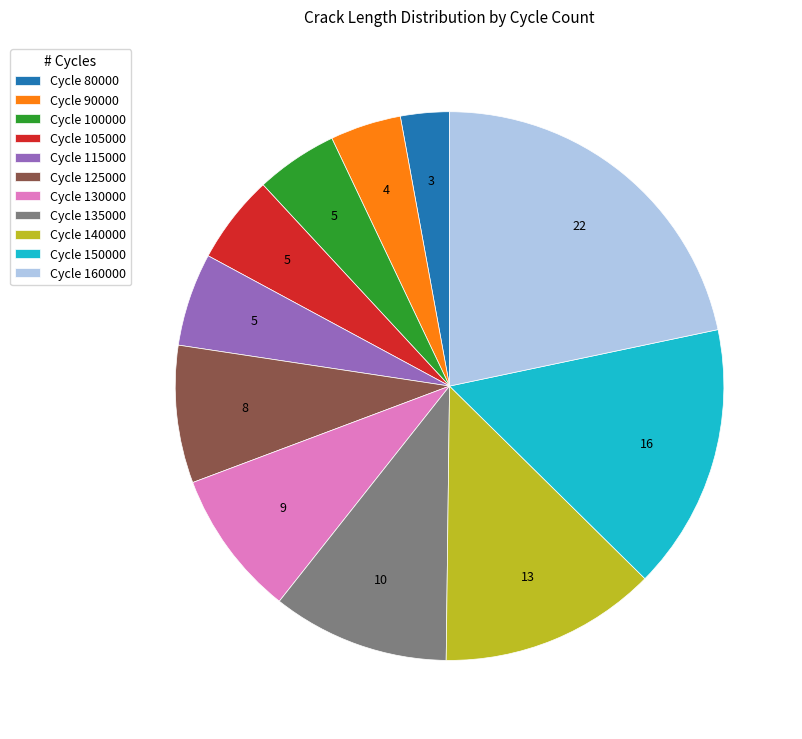

Which has a higher value, Cycle 125000 or Cycle 160000?

Cycle 160000